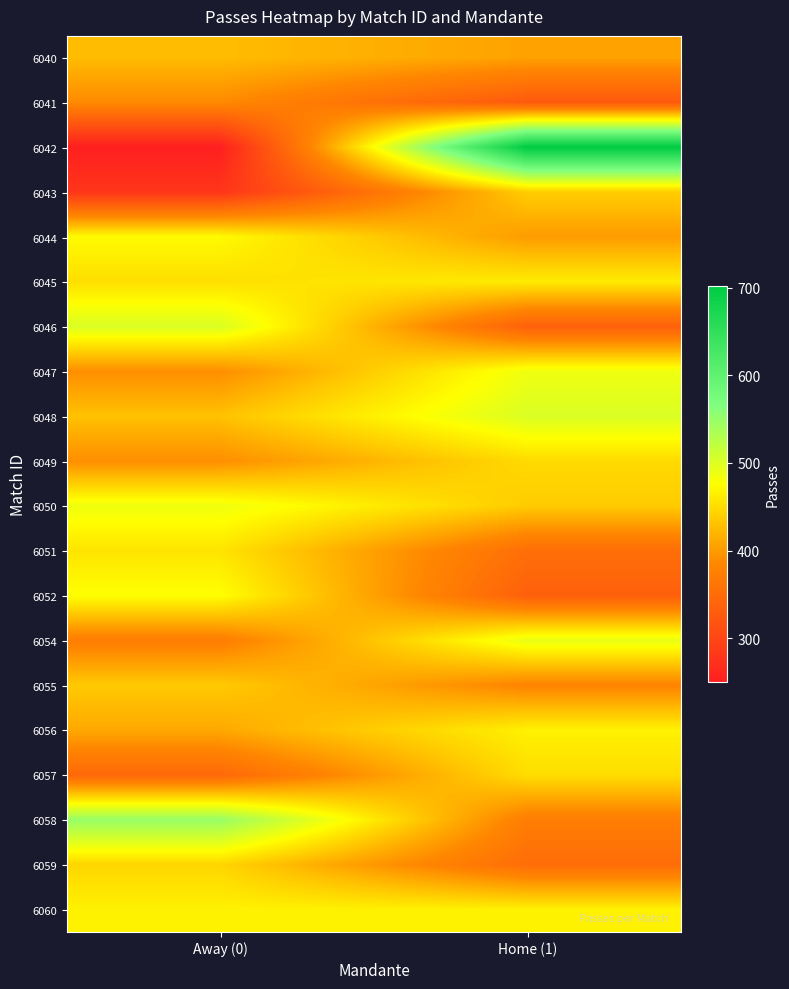

Which series has the largest range (max minus min)?

6042